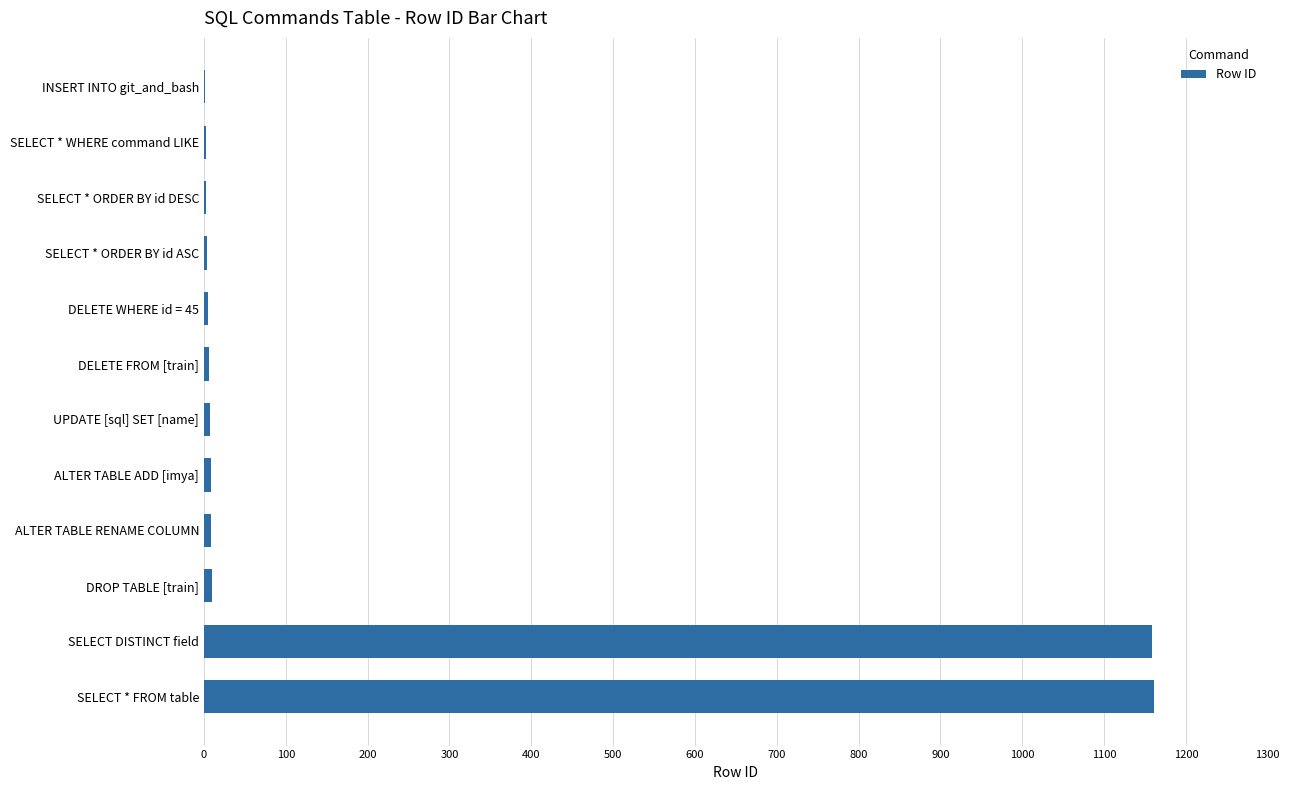

What is the sum of all values?

2375